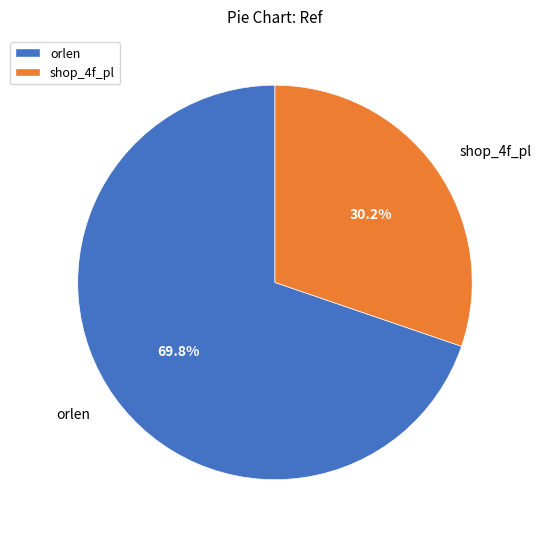

Combined, what portion of the pie is orlen and shop_4f_pl?

100.0%